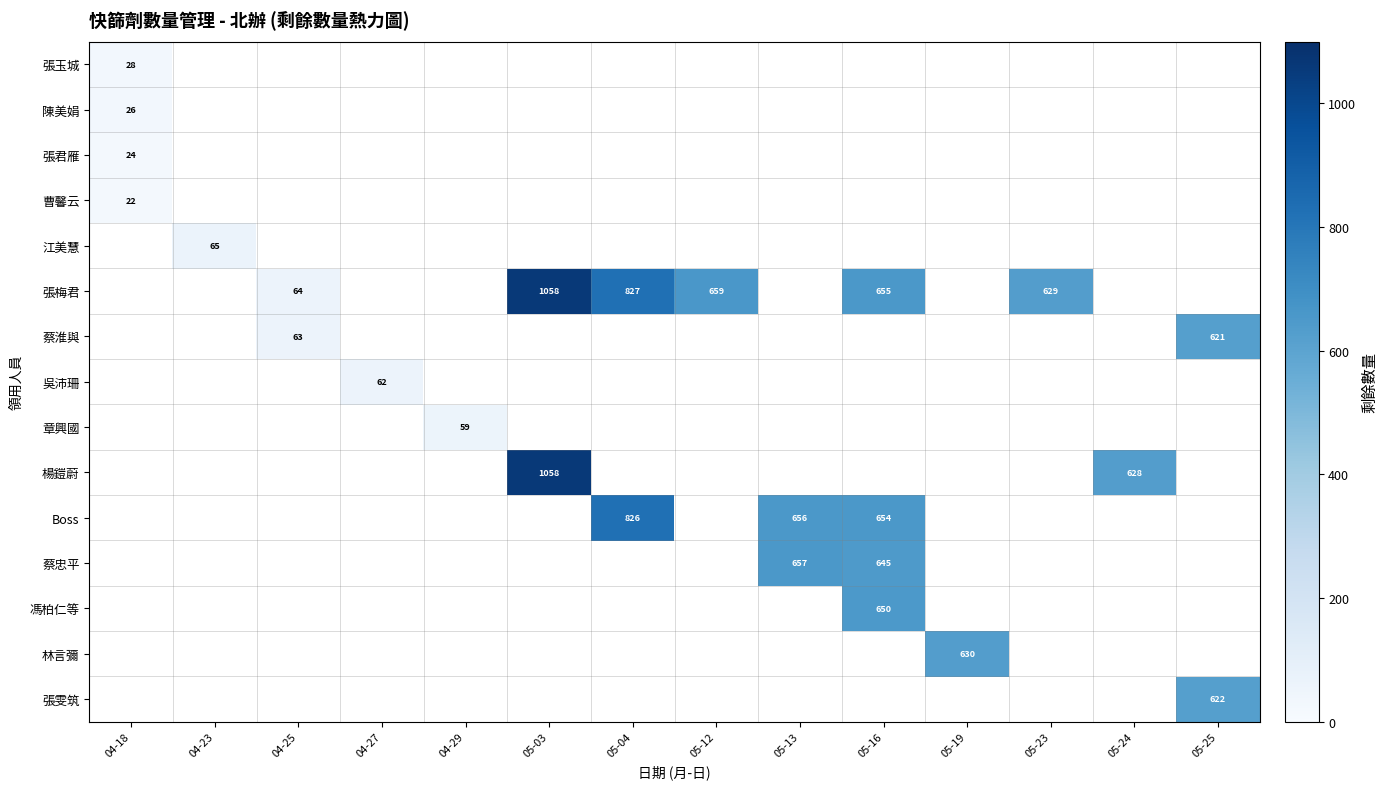

List the labels in order of 章興國 value, smallest first.

04-18, 04-23, 04-25, 04-27, 04-29, 05-03, 05-04, 05-12, 05-13, 05-16, 05-19, 05-23, 05-24, 05-25